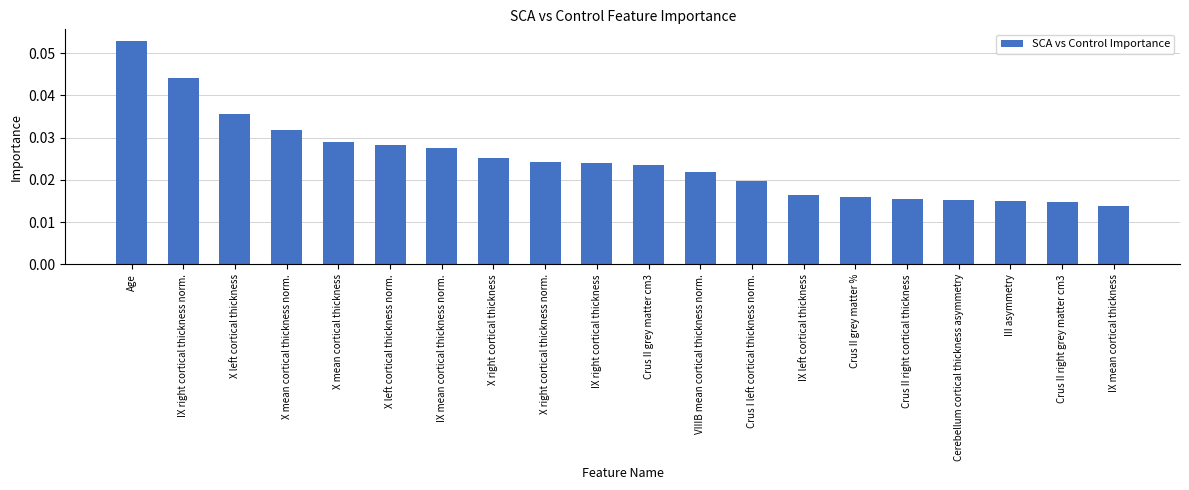

At which category does the chart reach its minimum across all series?

IX mean cortical thickness